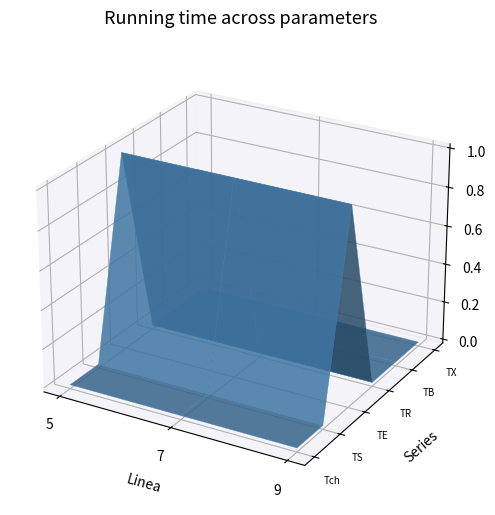

Reading left to right, transcribe all the data shown in this chart.

Tch: 5.0=0	7.0=0	9.0=0
TS: 5.0=0	7.0=0	9.0=0
TE: 5.0=1	7.0=1	9.0=1
TR: 5.0=0	7.0=0	9.0=0
TB: 5.0=0	7.0=0	9.0=0
TX: 5.0=0	7.0=0	9.0=0